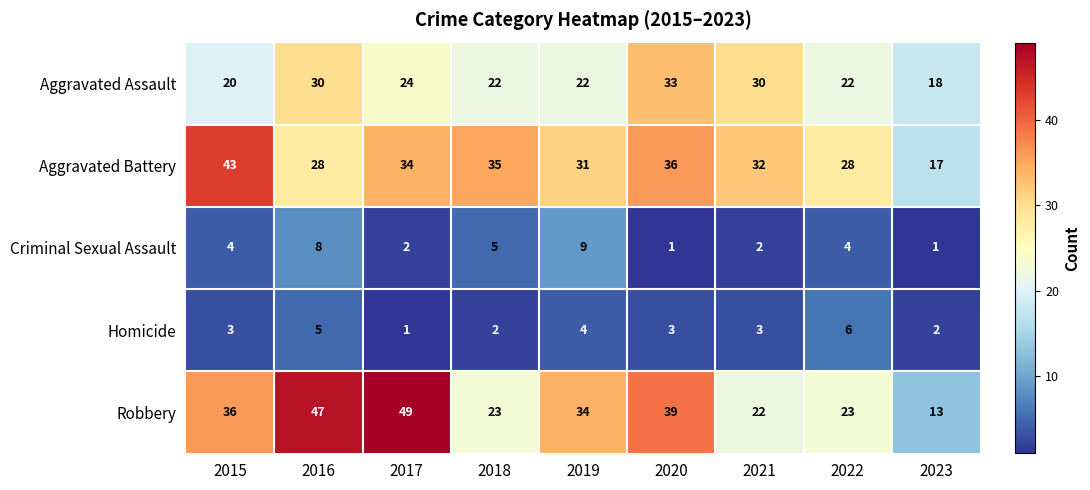

The Homicide series shows 8 at 2022. True or false?

False